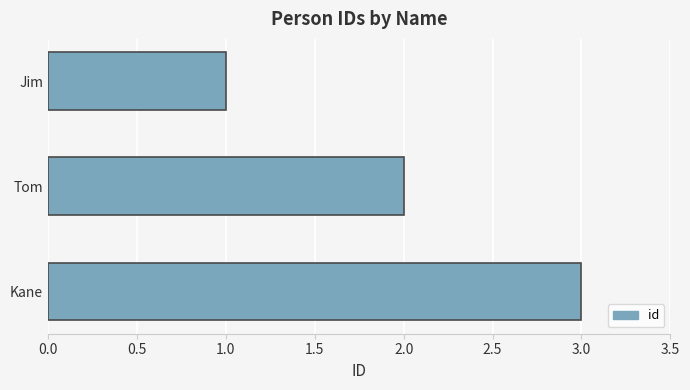

List the labels in order of value, smallest first.

Jim, Tom, Kane